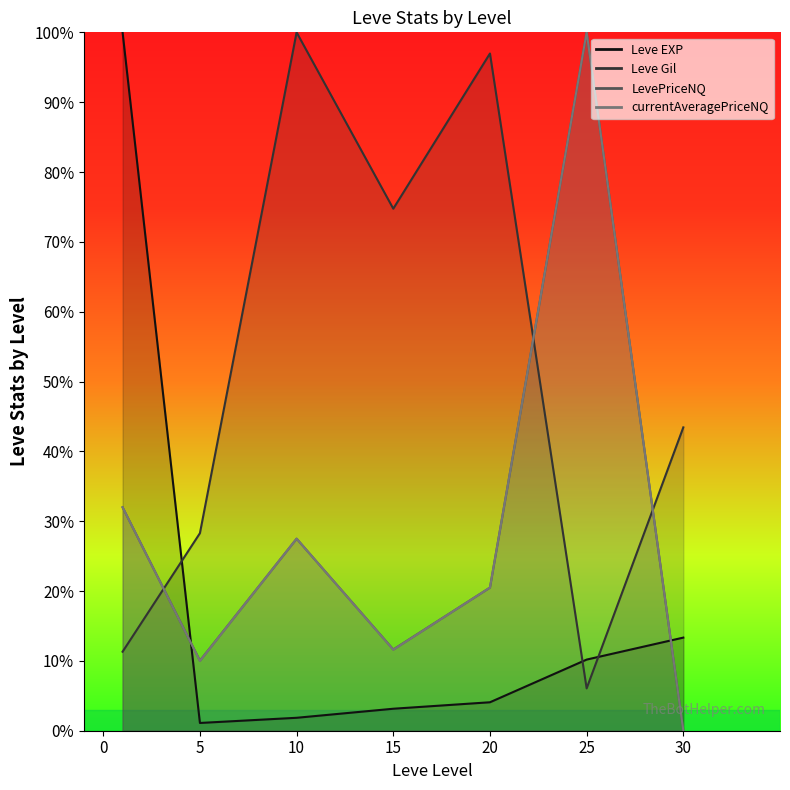

What is the difference between the highest and lowest values at 25?

93.9